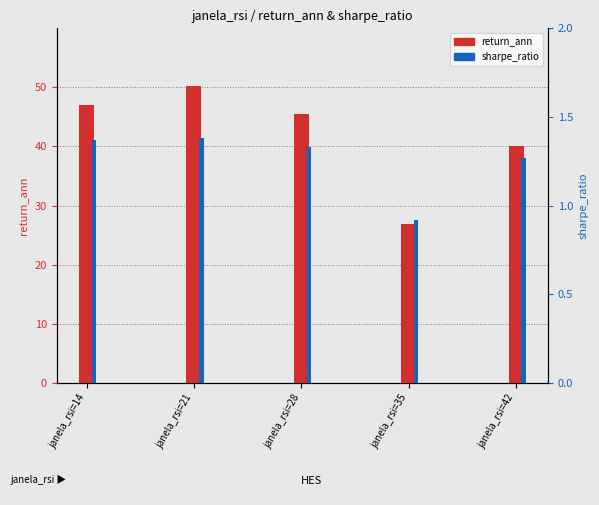

The value of sharpe_ratio at janela_rsi=35 is 0.4. True or false?

False